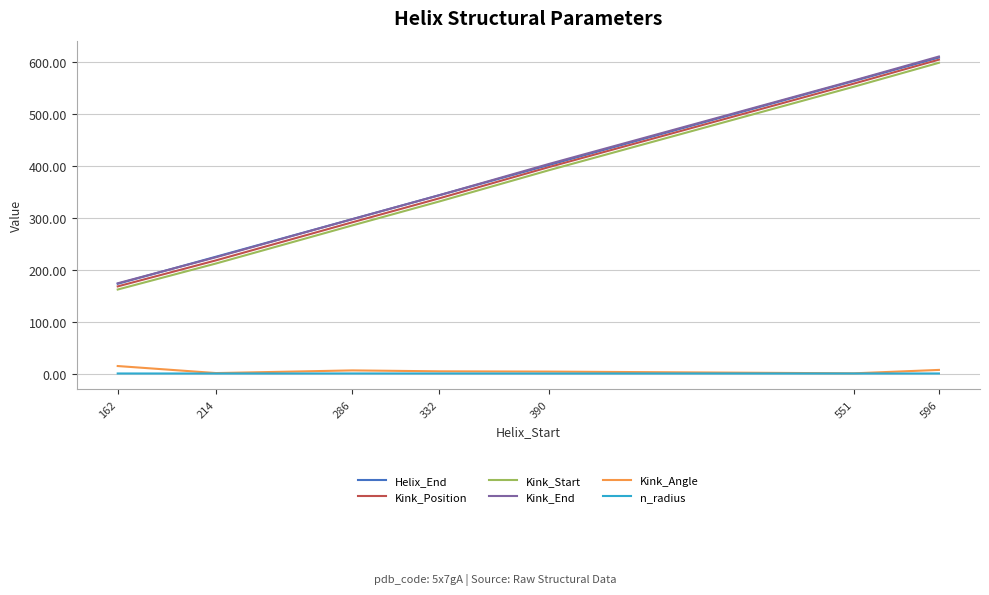

How many lines are shown in the chart?

6